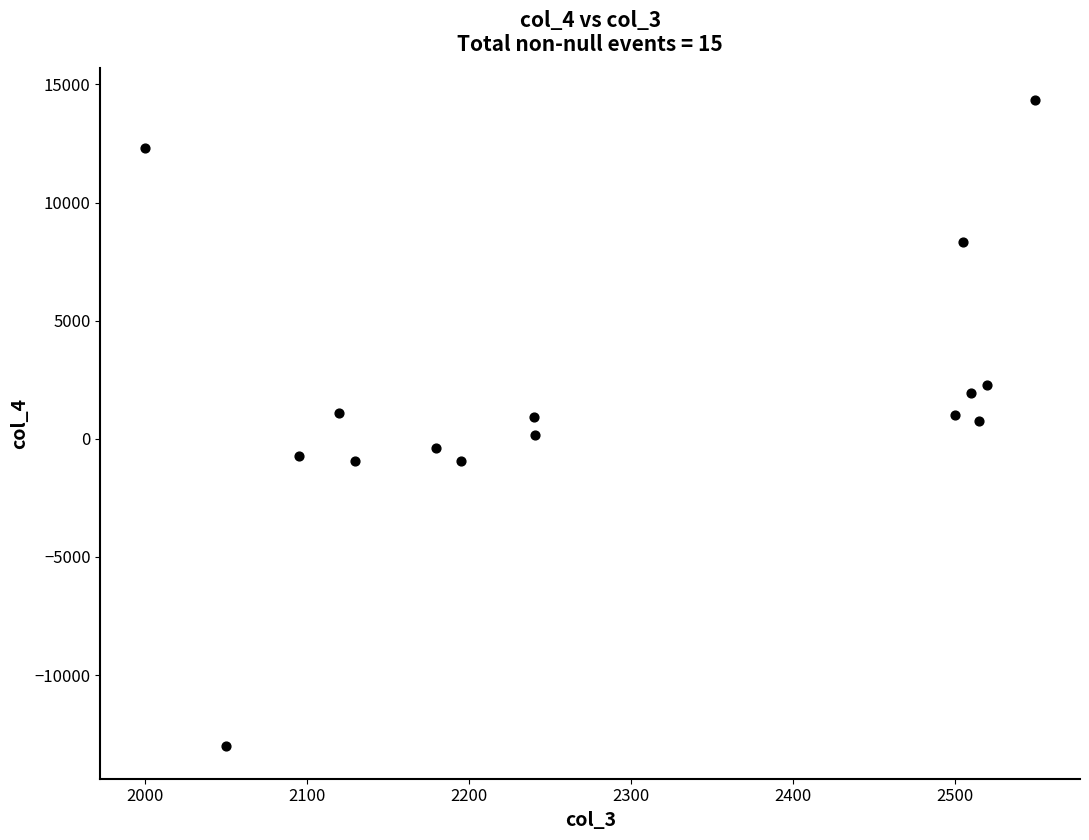

What is the range of Y values (max minus min)?

27346